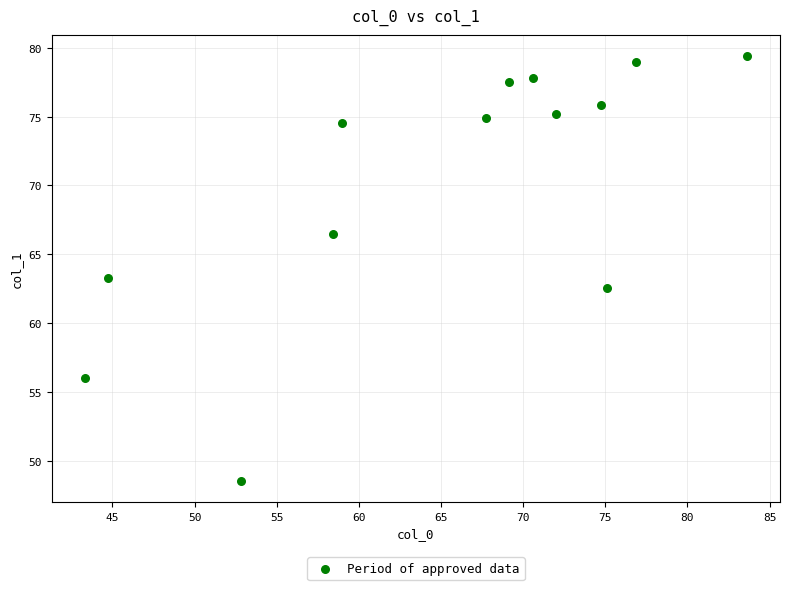

What is the range of Y values (max minus min)?

30.9